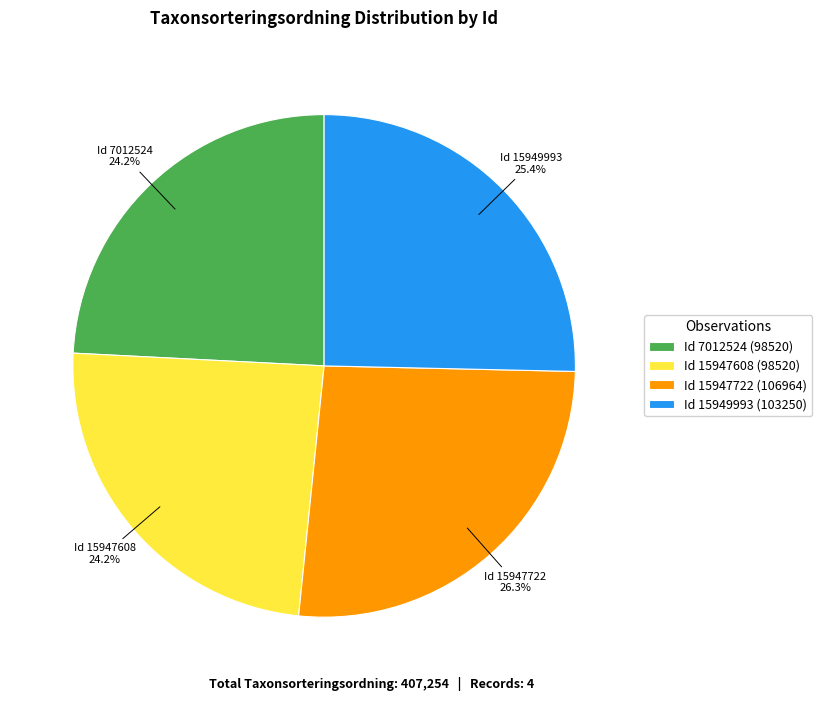

Which category has the biggest portion of the pie?

Id 15947722 (106964)